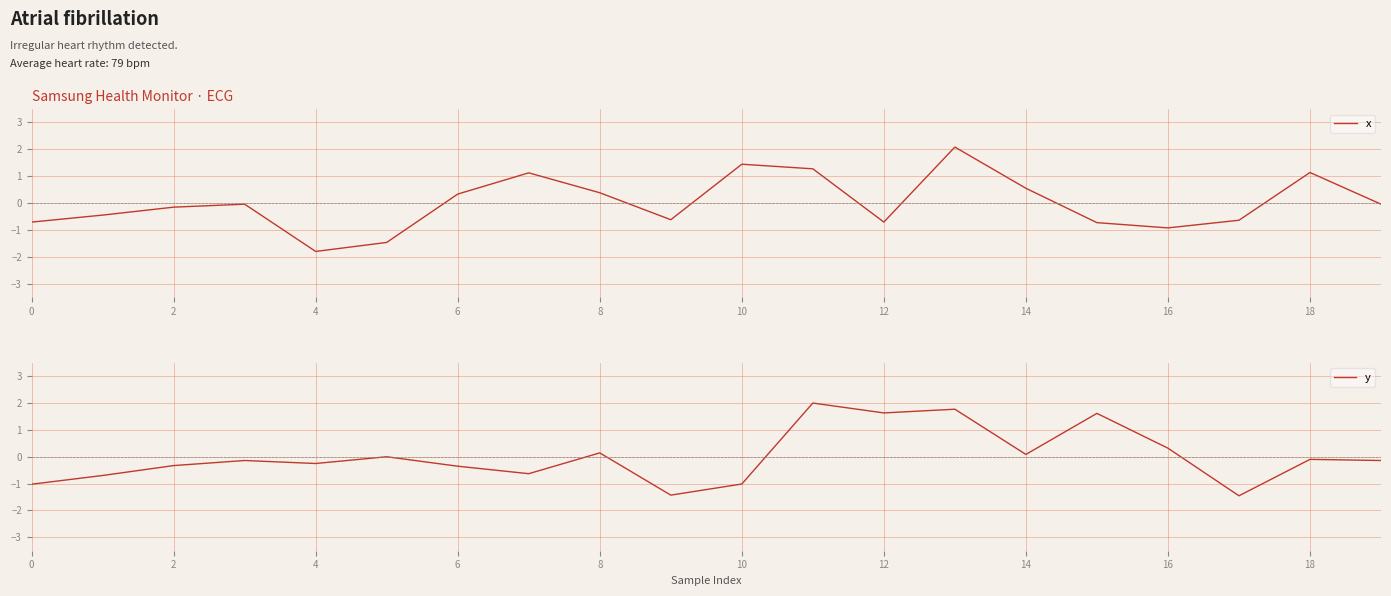

Which series changed the most between 17 and 19?

y